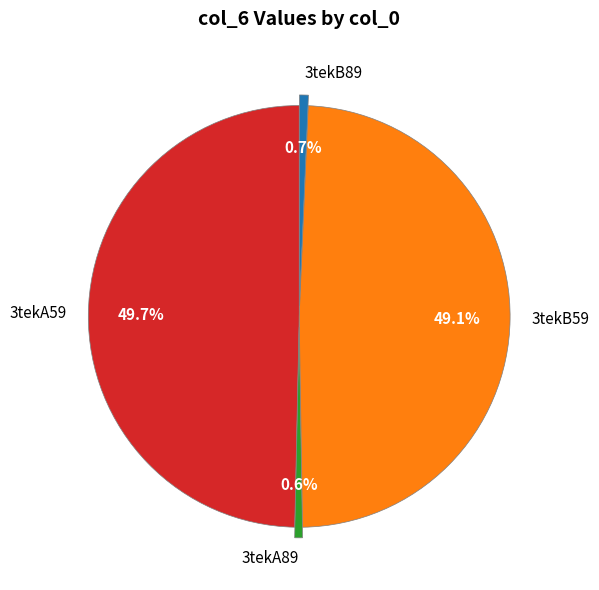

To the nearest percent, what portion does 3tekB89 represent?

1%